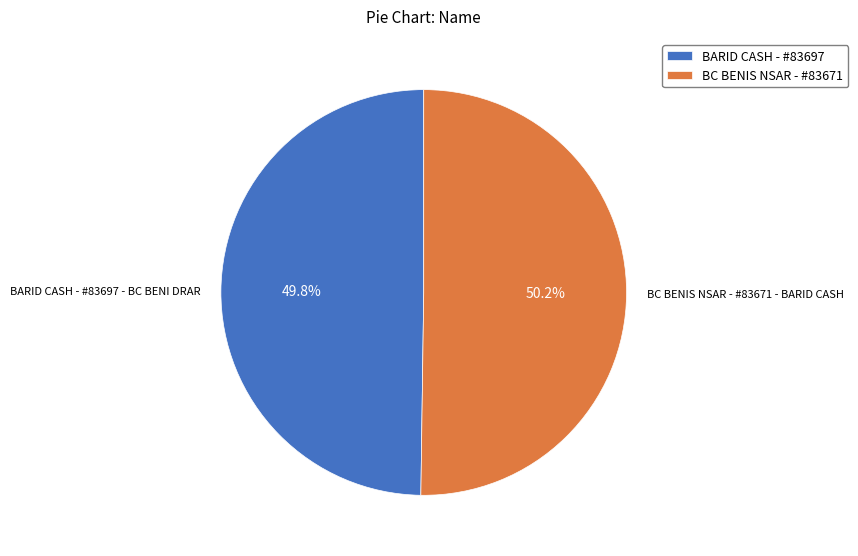

What percentage is the BC BENIS NSAR - #83671 - BARID CASH slice, to the nearest percent?

50%